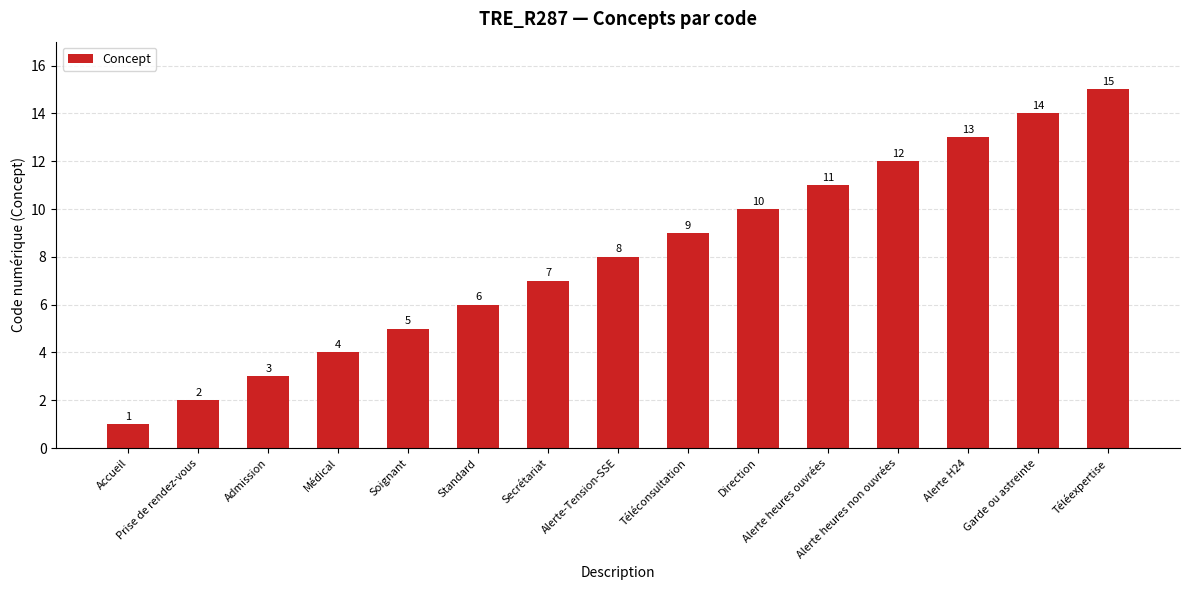

What is the value of the 4th bar from the left?

4